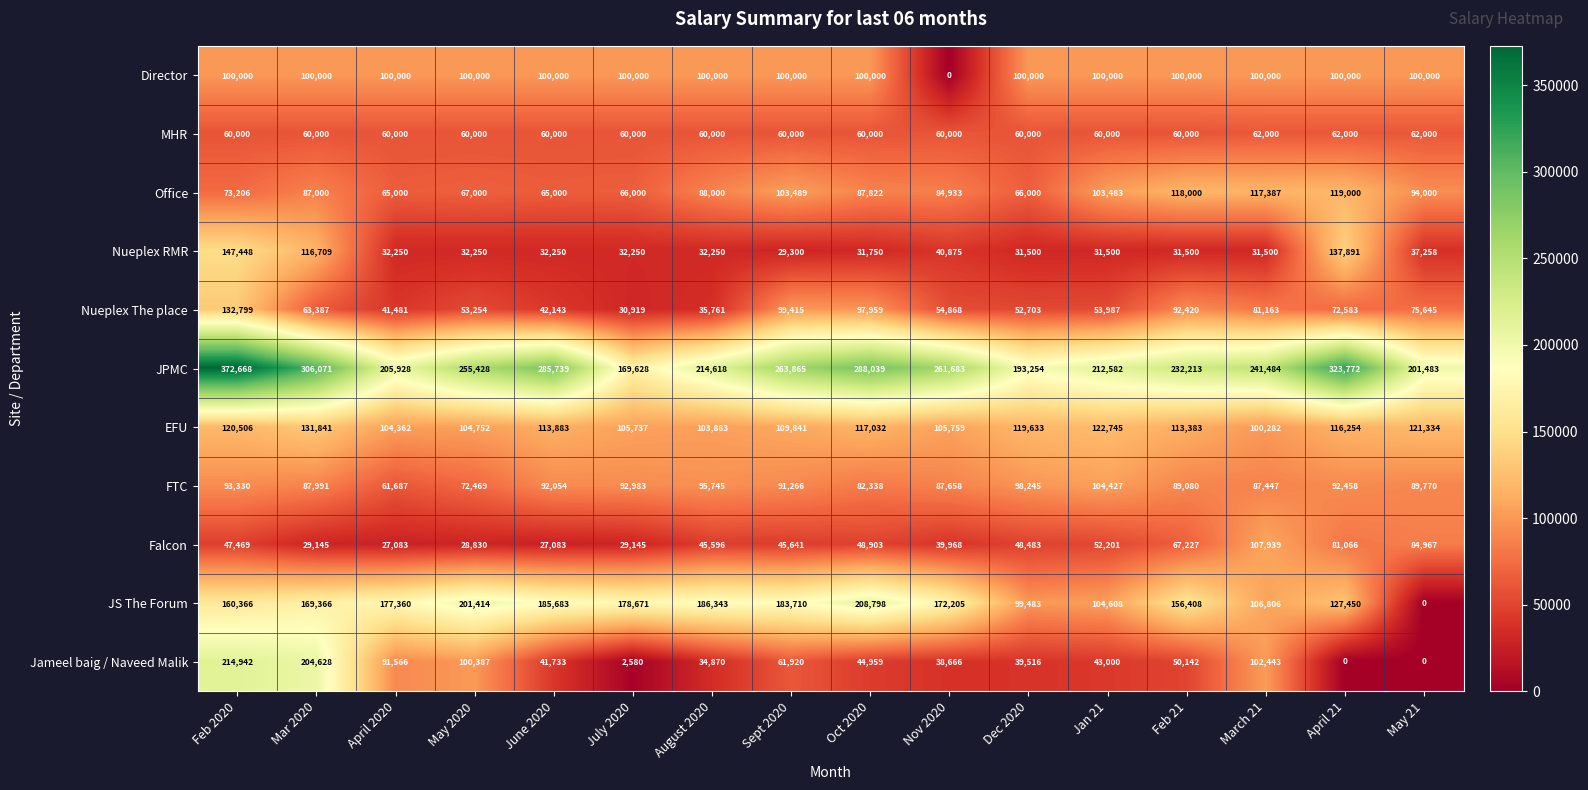

What is the difference between the maximum and minimum values in the Jameel baig / Naveed Malik series?

214942